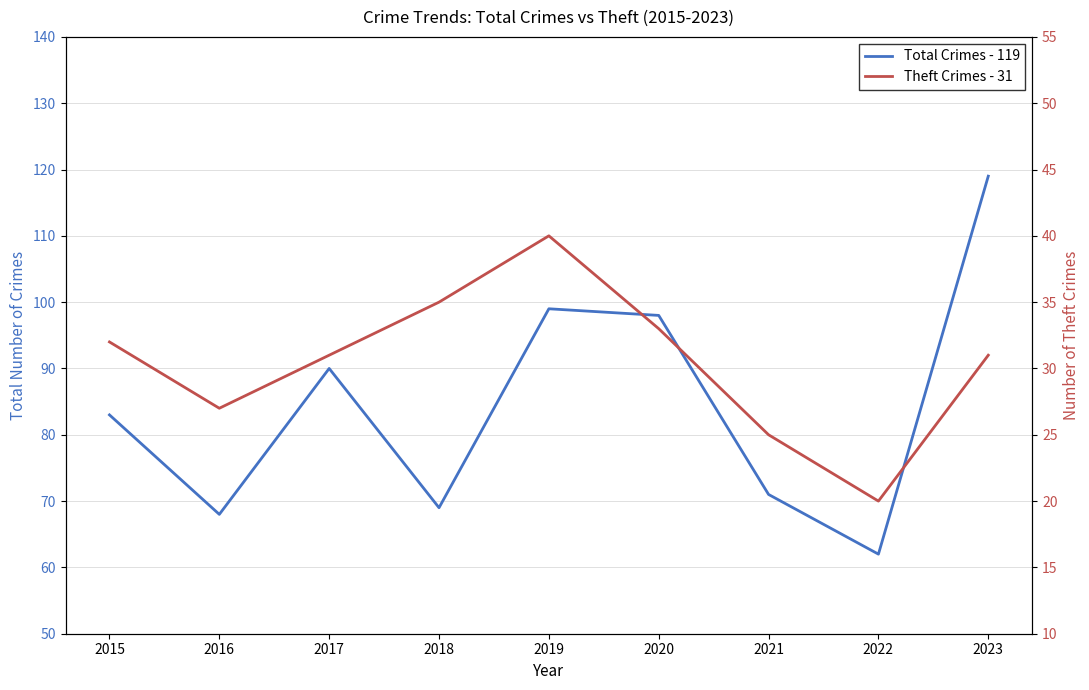

Is it true that Theft Crimes - 31 equals 42 at 2021?

False